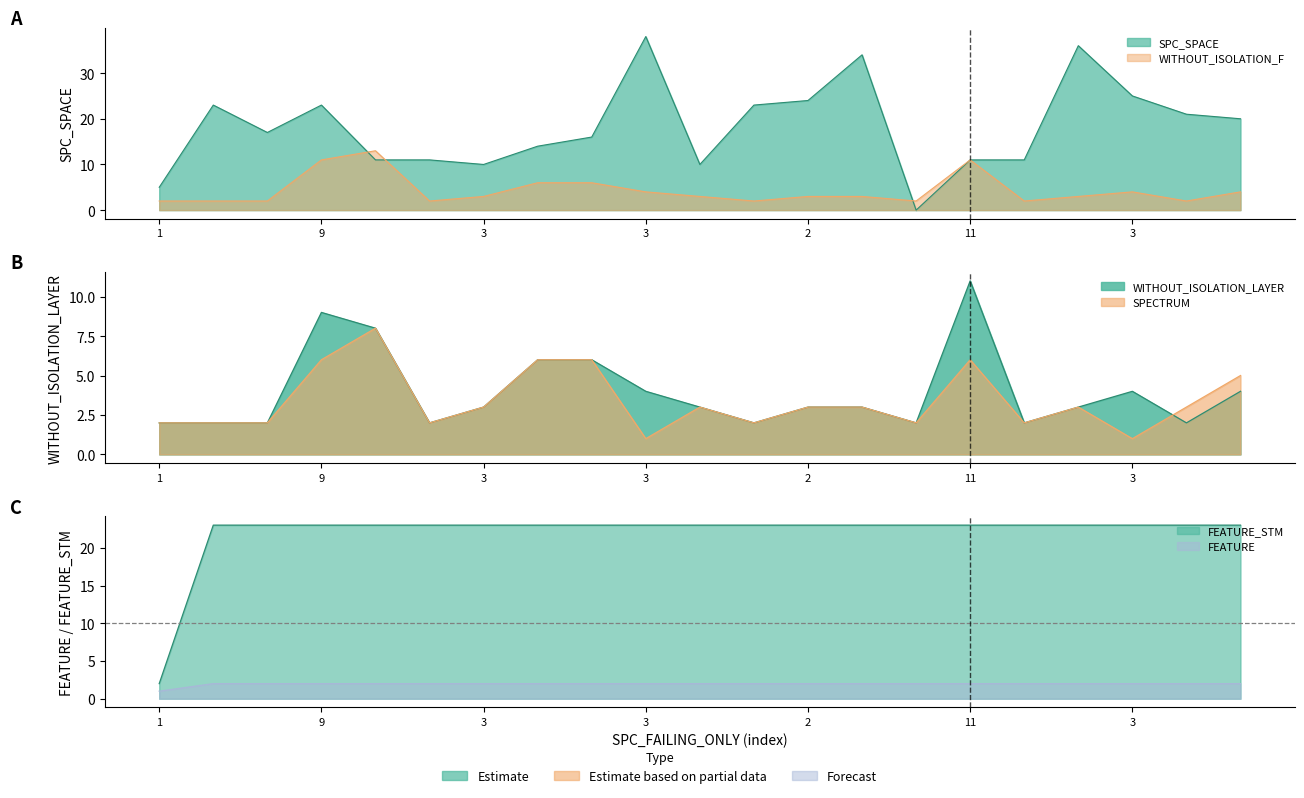

What is the sum of all WITHOUT_ISOLATION_LAYER values?

83